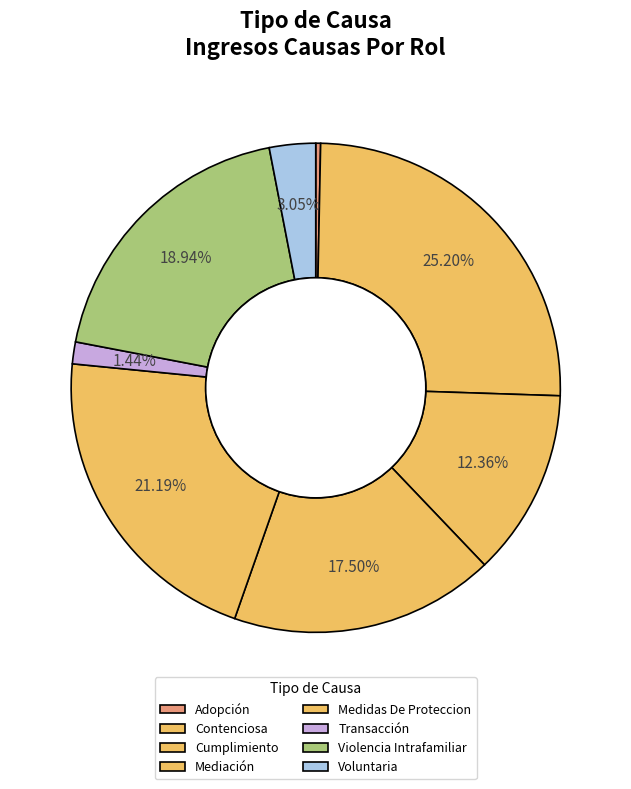

How many segments does this pie chart have?

8